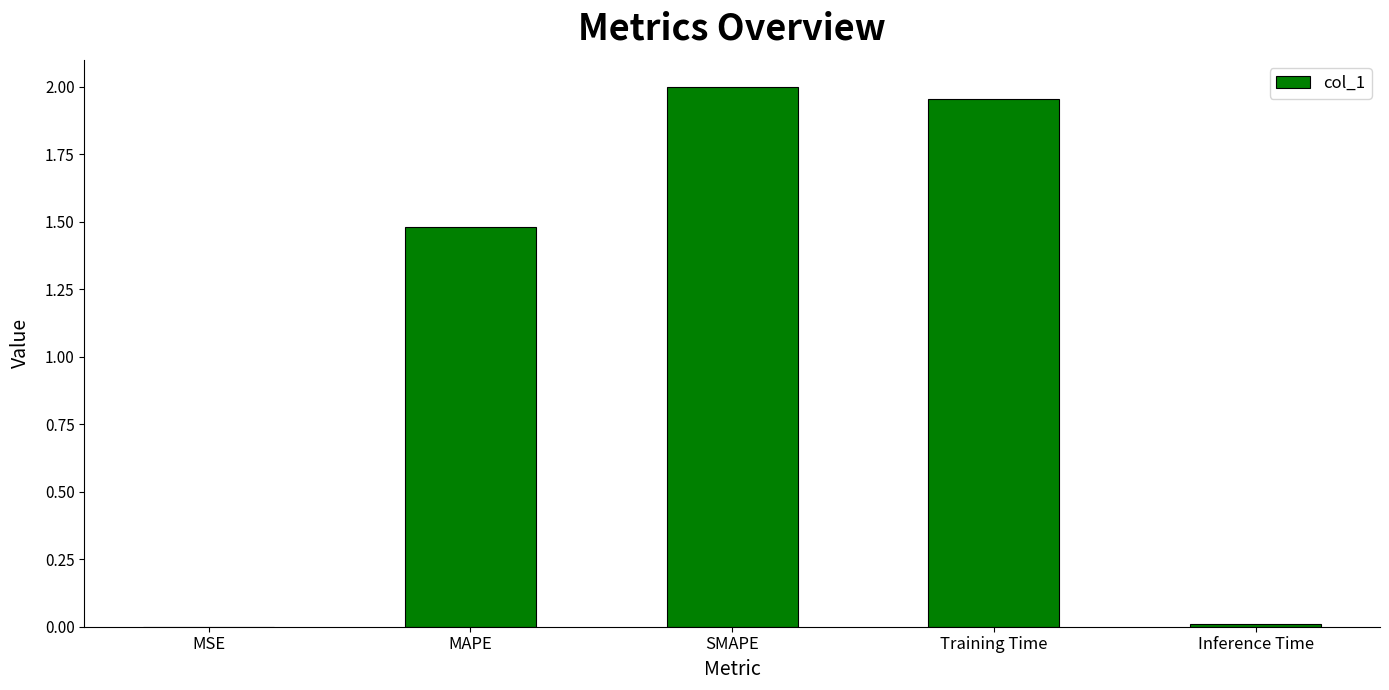

Which has a higher value, MSE or Training Time?

Training Time